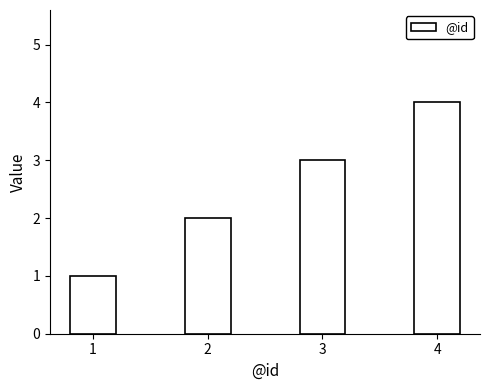

What is the greatest value displayed?

4